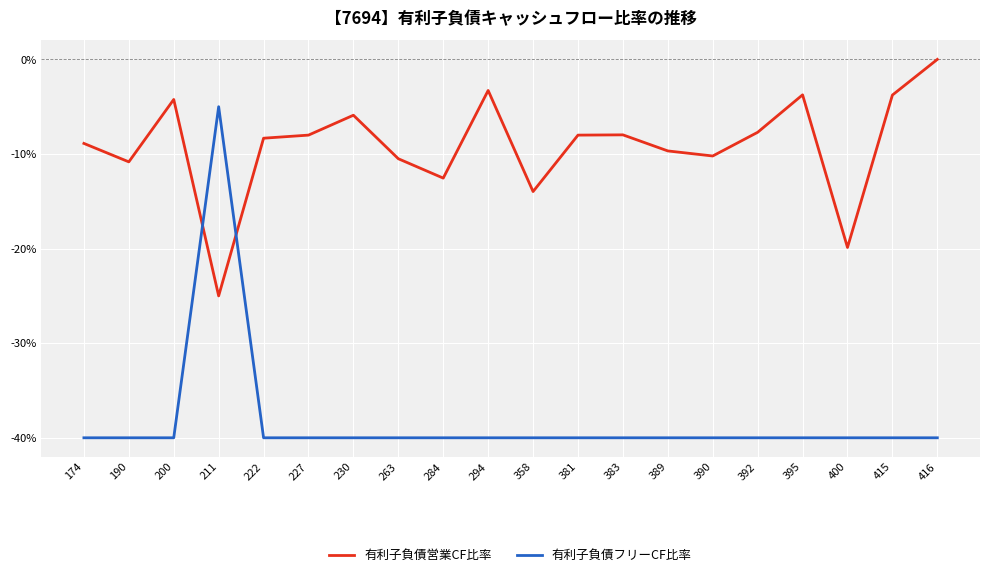

Which series ends up on top after the final intersection of 有利子負債営業CF比率 and 有利子負債フリーCF比率?

有利子負債営業CF比率